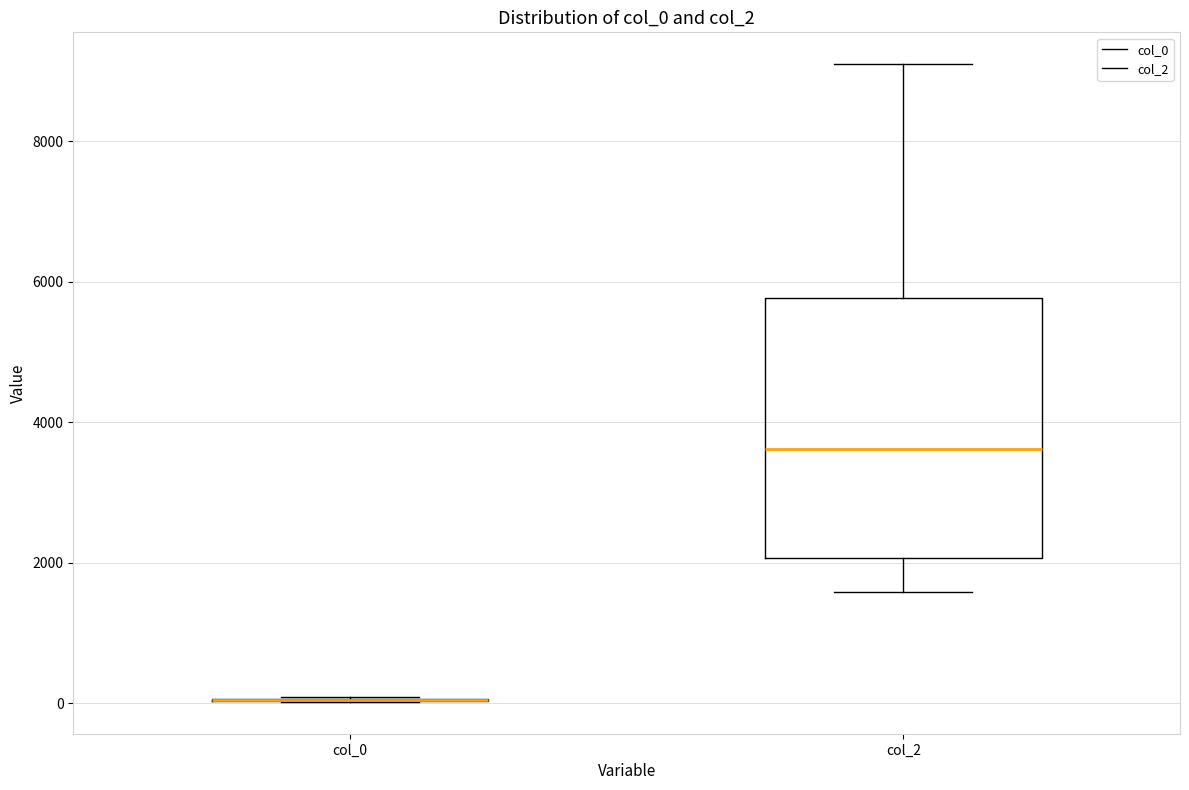

Reading left to right, transcribe this box plot: for each box, give where its median line is, the range the box spans, and where its two whiskers end, as read against the y-axis. The values are not printed on the chart, so give them approximately, as read against the axis.

col_0: box collapsed to a line at 0, whiskers 0 to 0
col_2: median 3600, box 2000 to 5800, whiskers 1600 to 9200